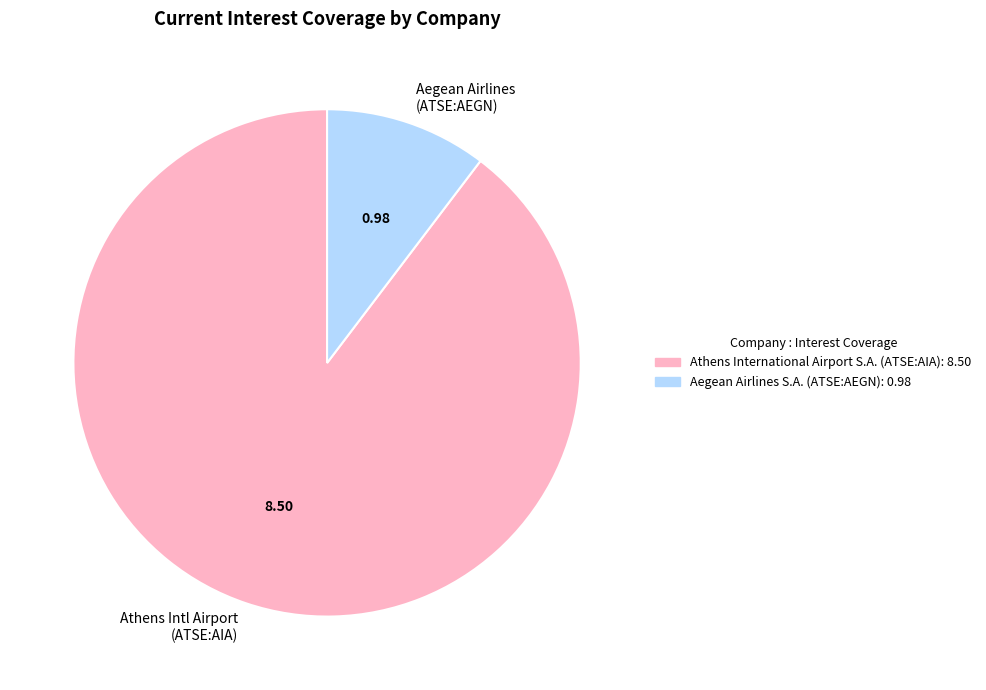

Rank the categories by value from highest to lowest.

Athens Intl Airport (ATSE:AIA), Aegean Airlines (ATSE:AEGN)